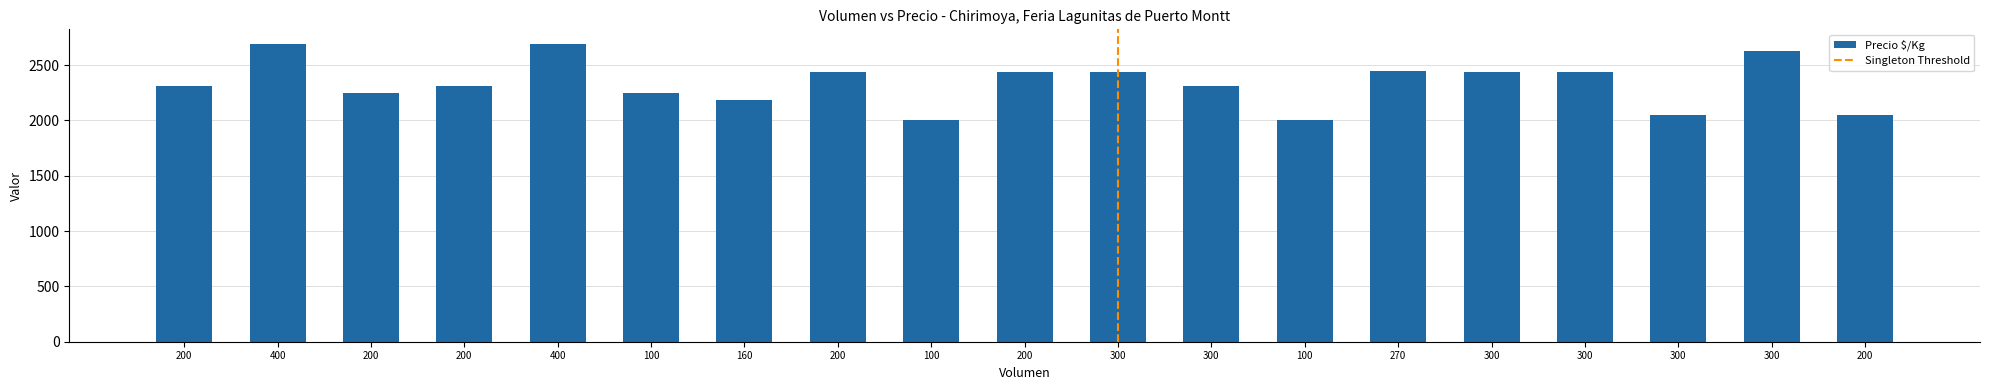

Which category has the lowest value across all series?

100